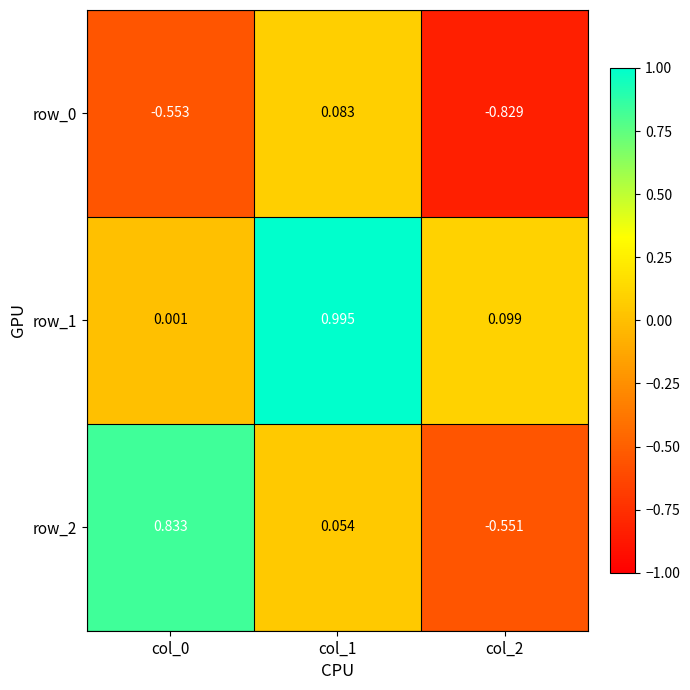

Is the value of row_0 at col_2 greater than the value of row_1 at col_2?

No